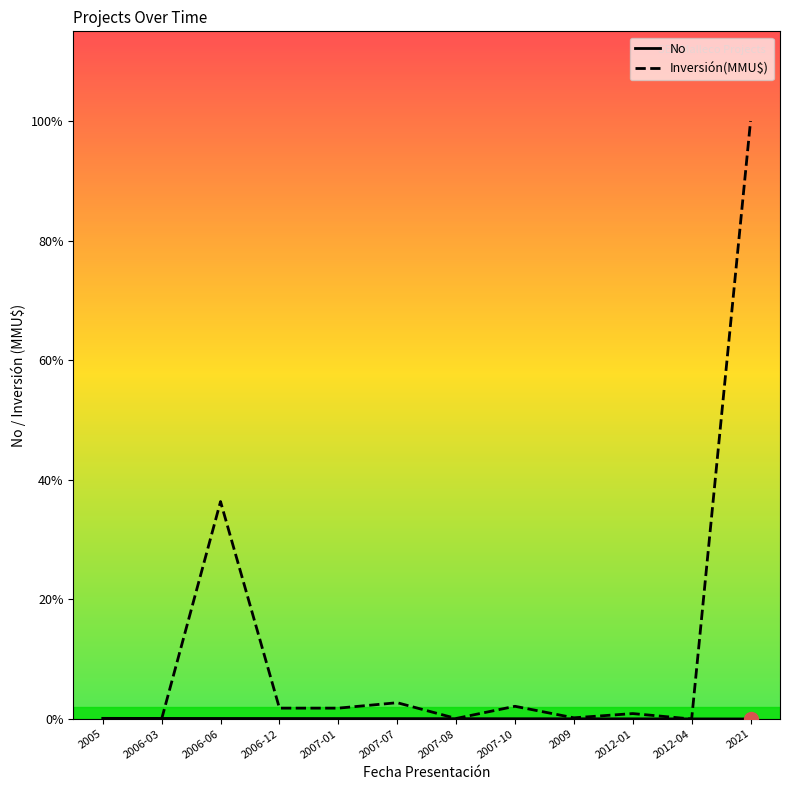

Reading left to right, extract all data points from this chart.

No: 2005=12	2006-03=11	2006-06=10	2006-12=9	2007-01=8	2007-07=7	2007-08=6	2007-10=5	2009=4	2012-01=3	2012-04=2	2021=1
Inversión(MMU$): 2005=0	2006-03=0	2006-06=4000	2006-12=200	2007-01=200	2007-07=300	2007-08=10	2007-10=234	2009=22	2012-01=100	2012-04=0	2021=11000